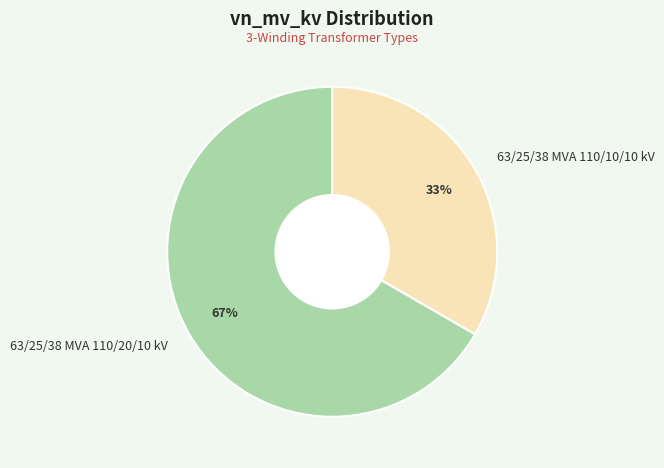

The 63/25/38 MVA 110/20/10 kV slice represents 75% of the pie. True or false?

False